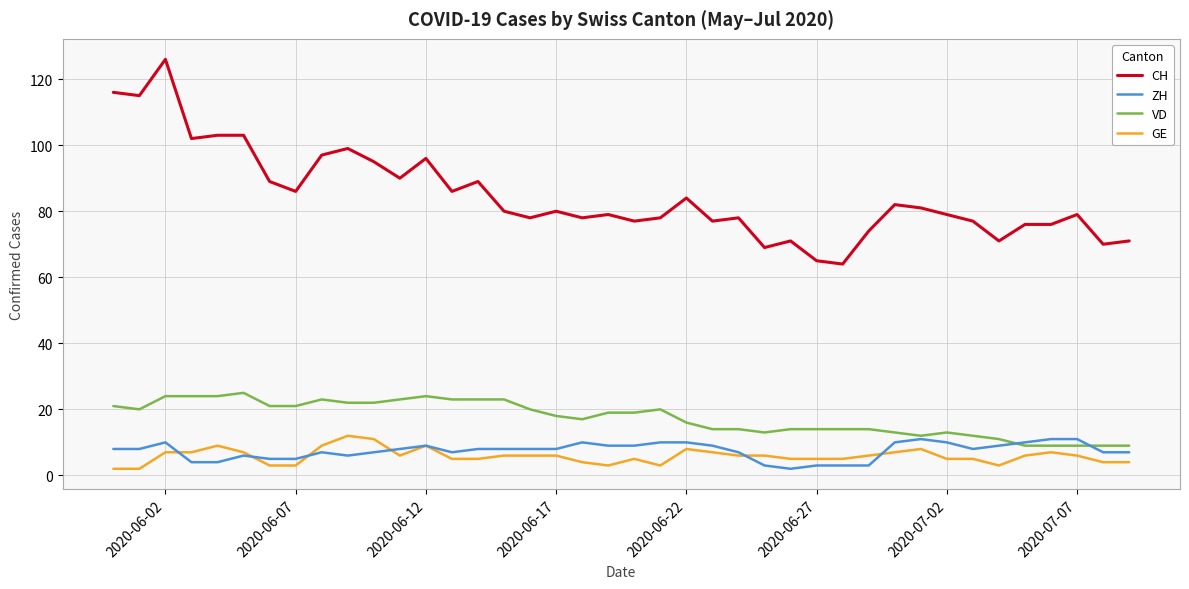

True or false: CH and VD intersect in this chart.

False